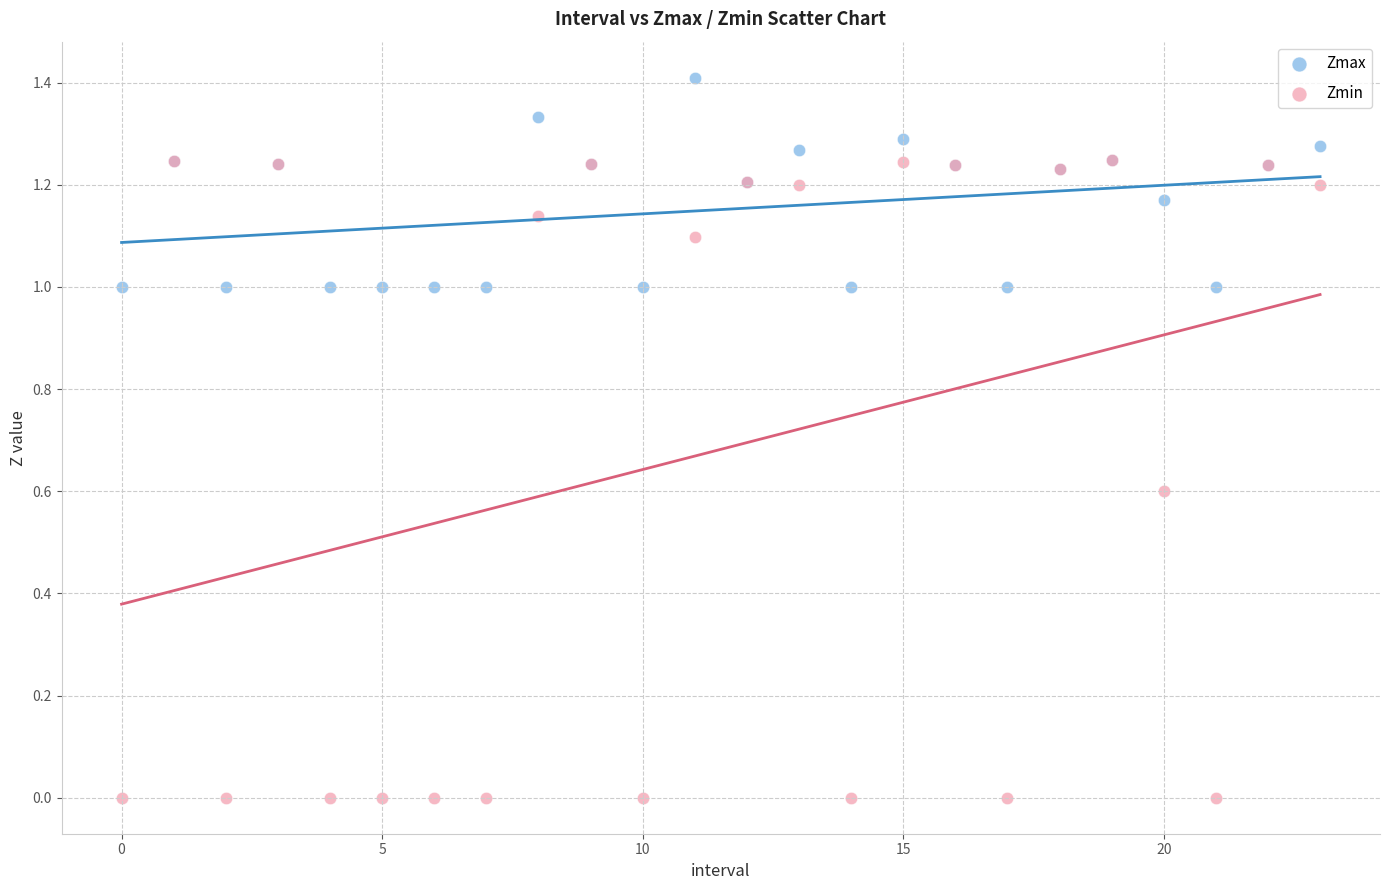

What are all the series names shown in the legend?

Zmax, Zmin